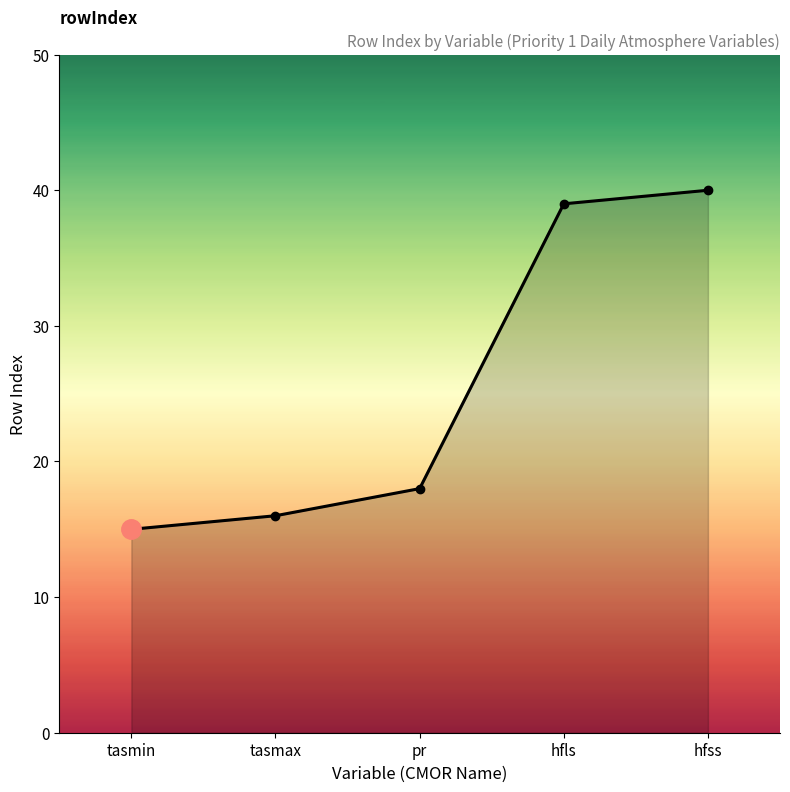

The chart shows a value of 15 at tasmin. True or false?

True